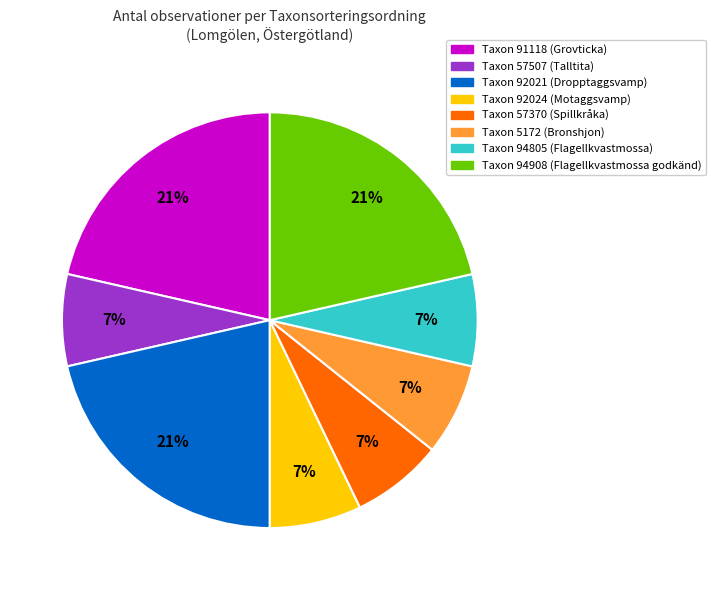

What is the ratio of the value at Taxon 57370 (Spillkråka) to the value at Taxon 57507 (Talltita)?

1.0